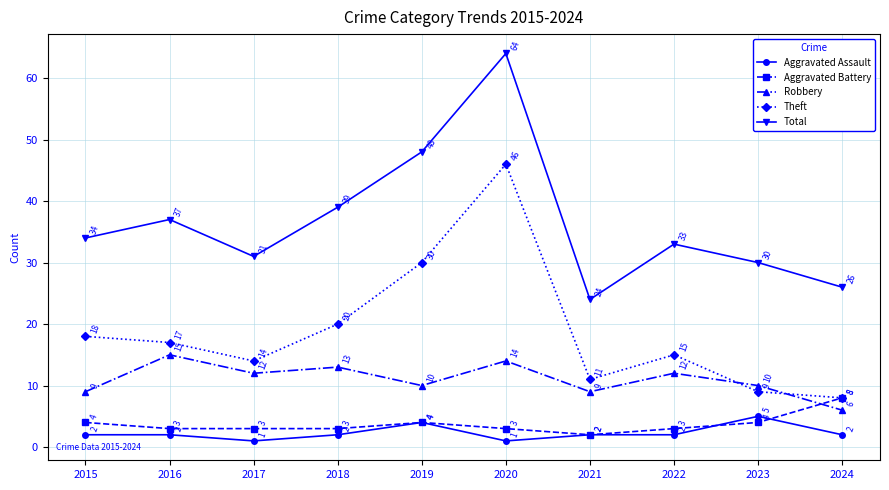

Which series has the widest spread of values?

Total